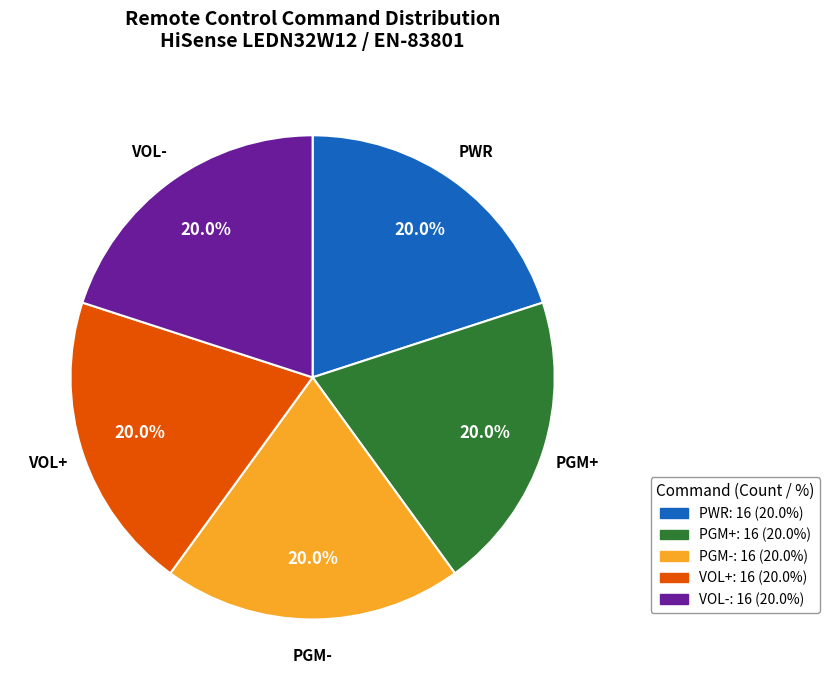

Count the number of slices in the pie.

5